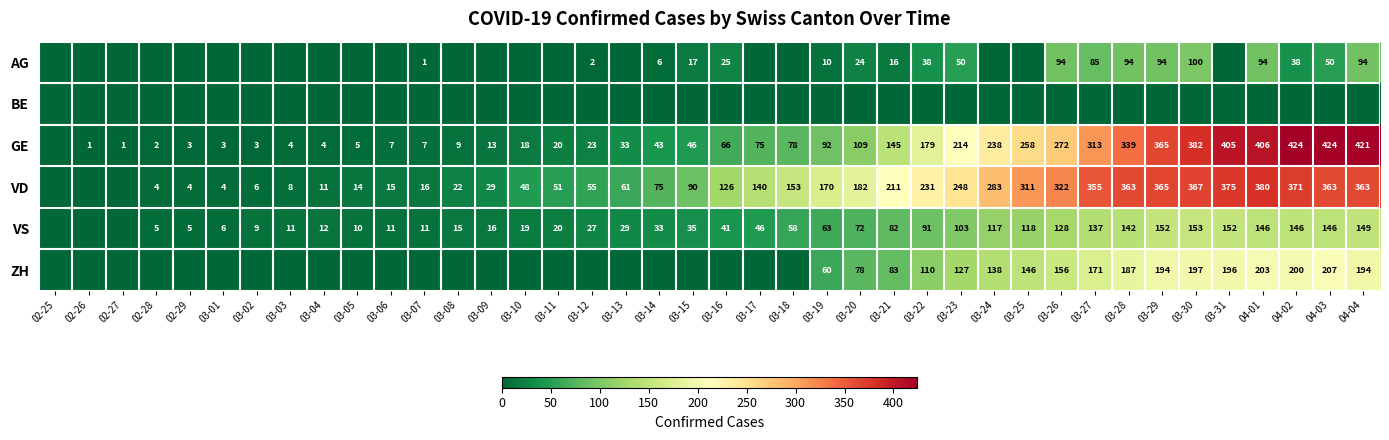

What is the sum of the VD values at 03-08 and 03-23?

270